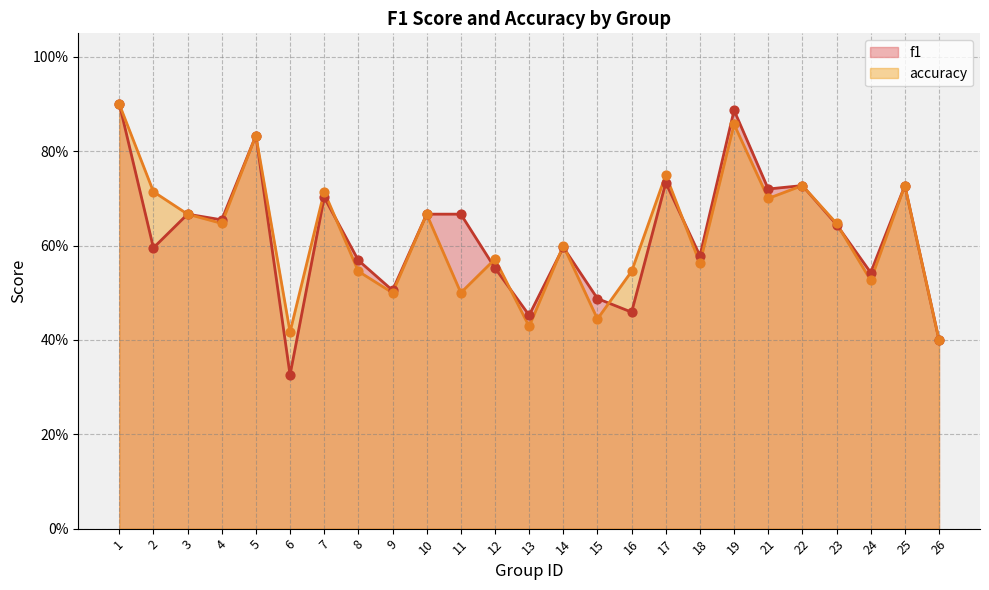

Which series reaches the maximum Y coordinate?

f1